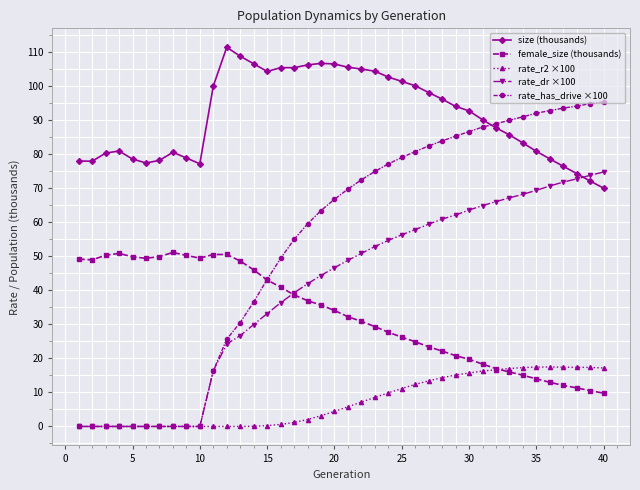

Which series has the largest total across all categories?

size (thousands)